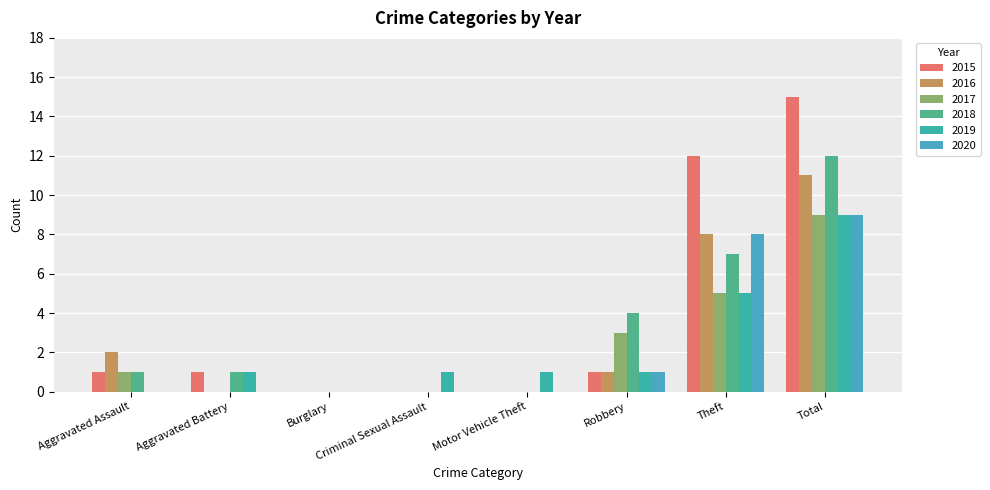

What is the total value across all series at Total?

65